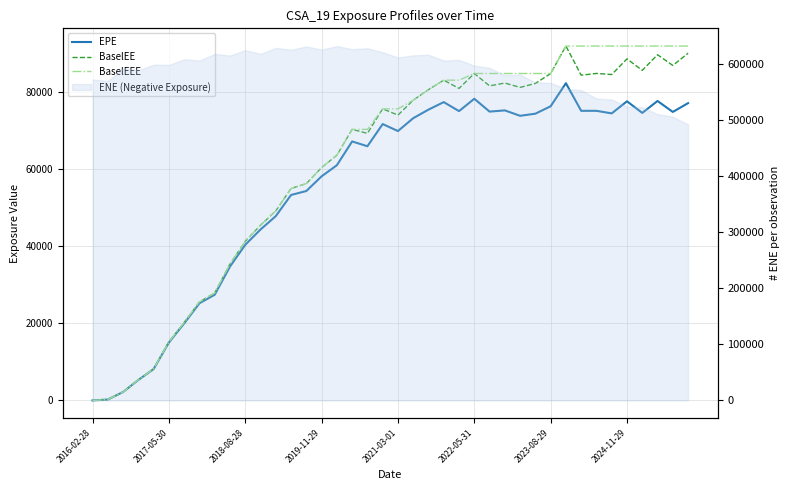

What value does the EPE series have at 32?

75128.0